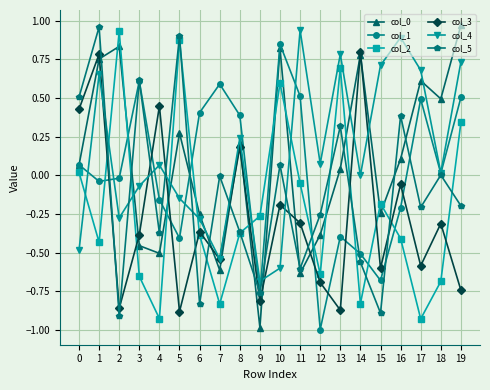

At which category does col_5 reach its first local valley?

2